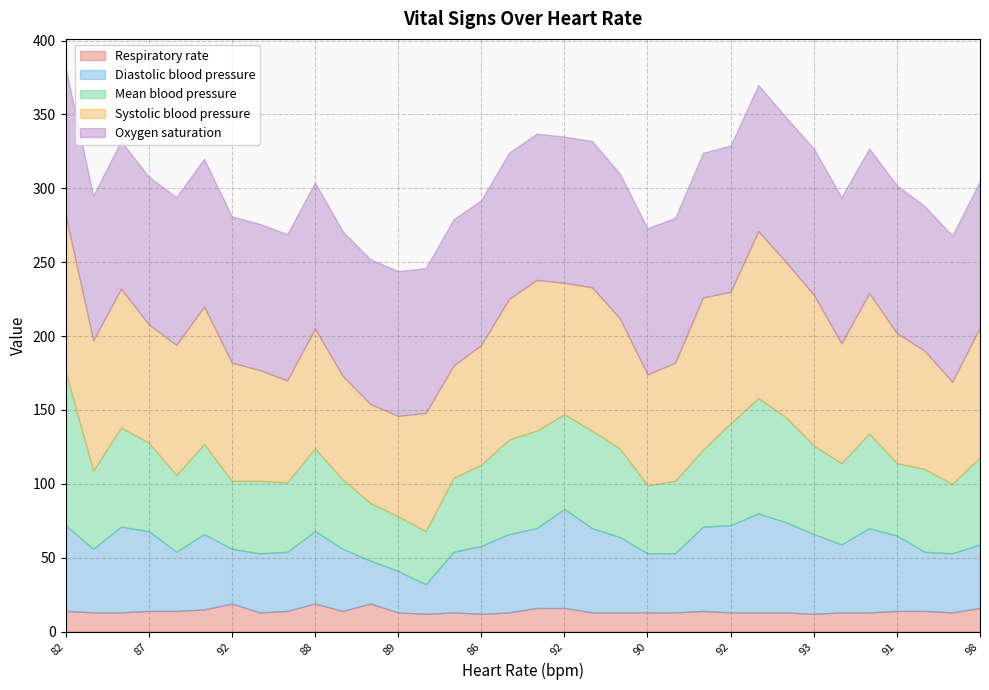

What is the label of the 11th point from the right?

94